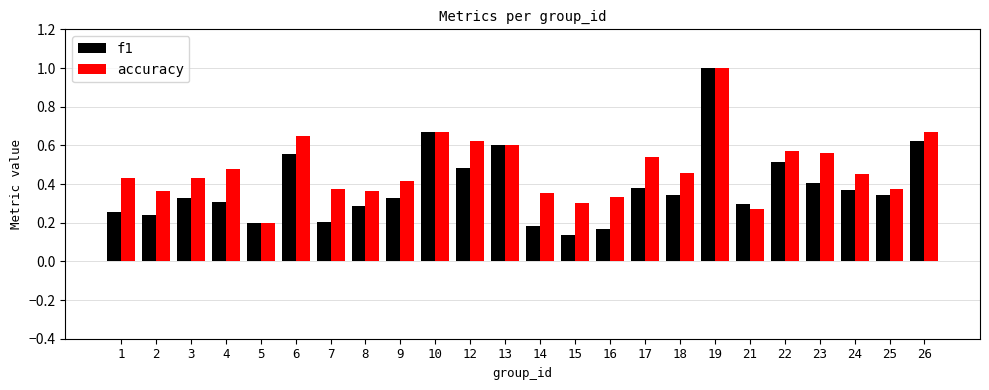

Are the bars horizontal?

No